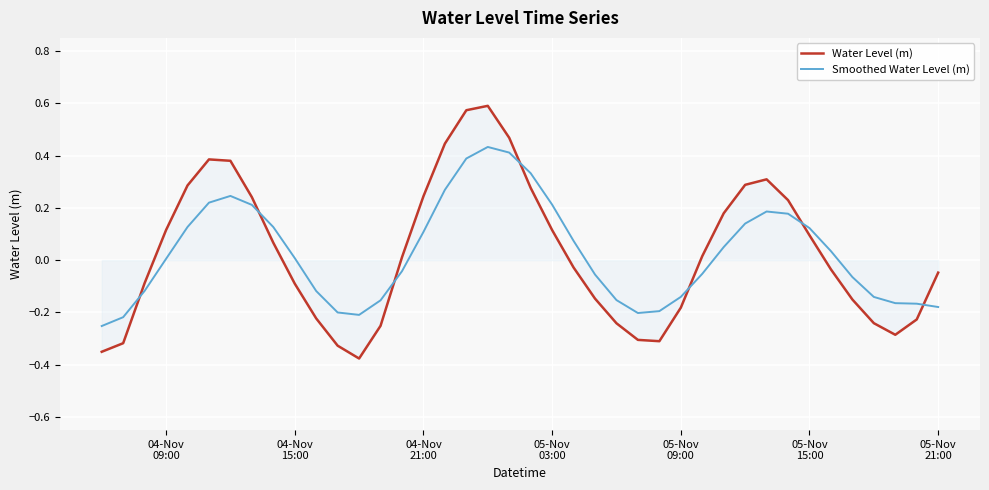

Which series has the largest range (max minus min)?

Water Level (m)